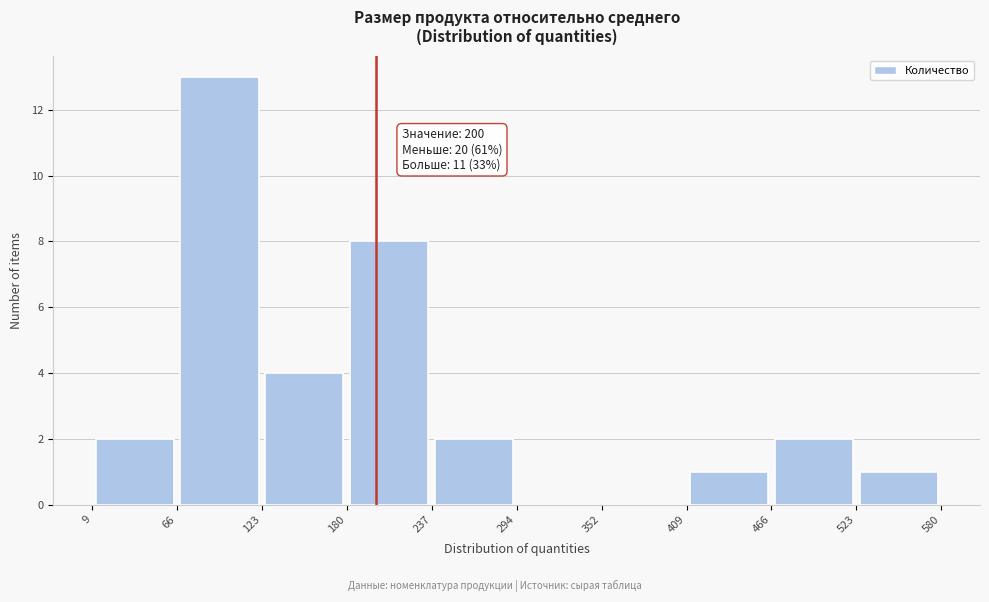

Over which range of the x-axis is the bar tallest?

66 to 123